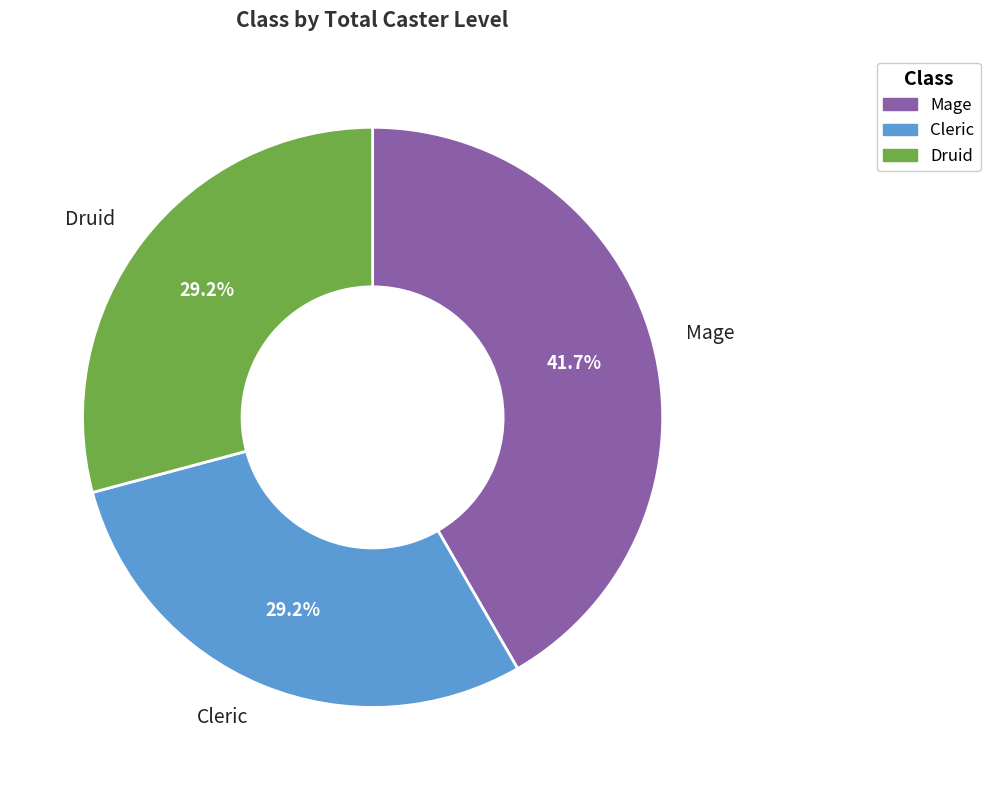

Which slice is the largest?

Mage